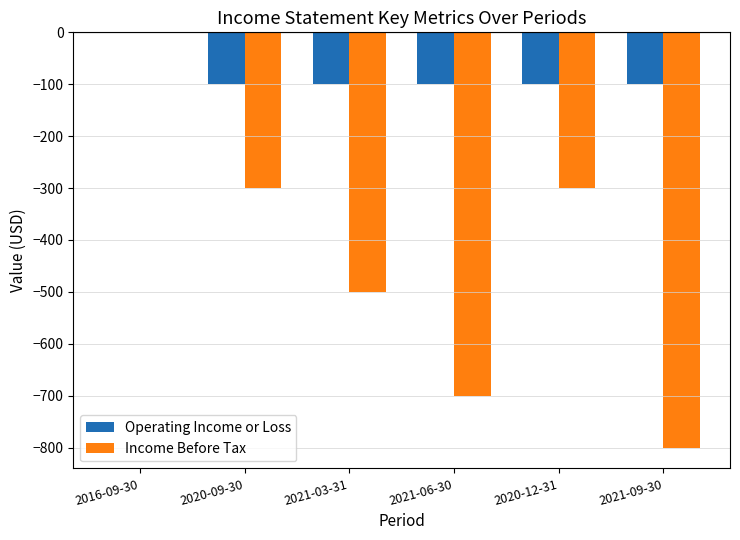

At which category does the chart reach its peak across all series?

2016-09-30